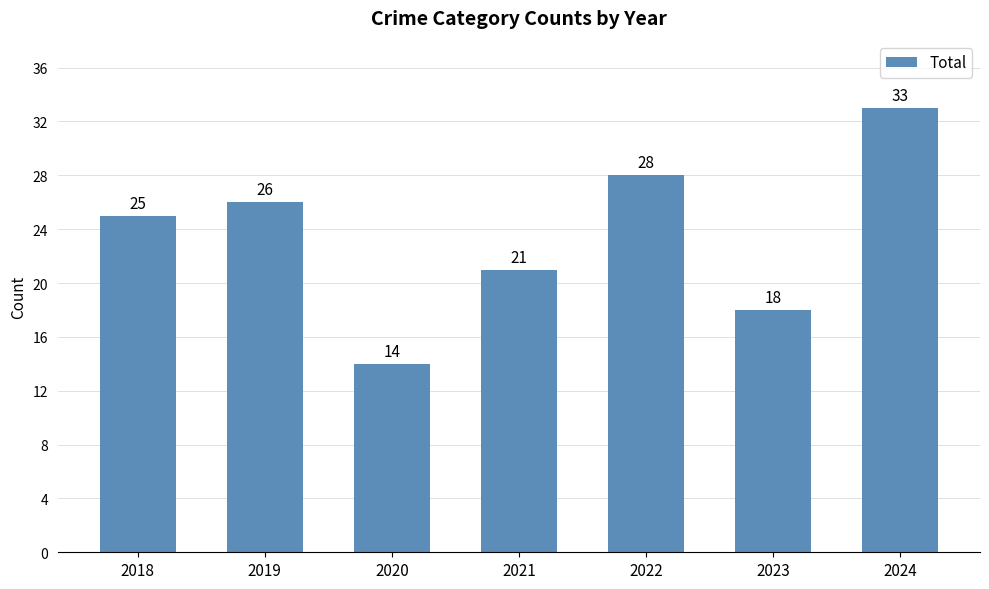

How many values are between 18 and 28?

5